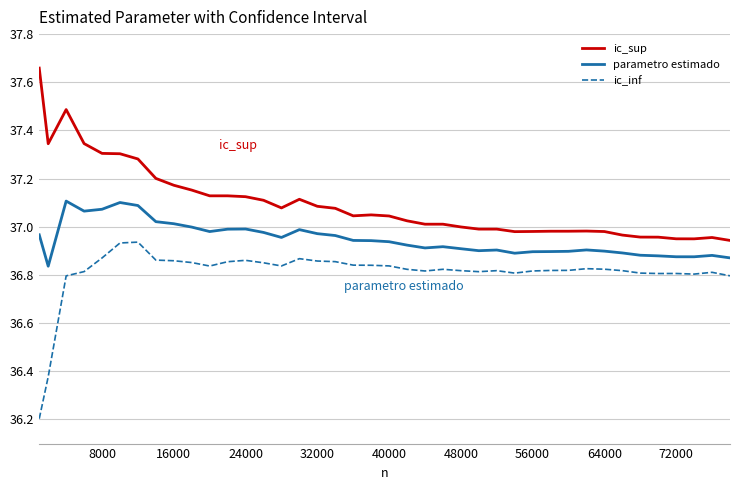

Does the chart have visible grid lines?

Yes